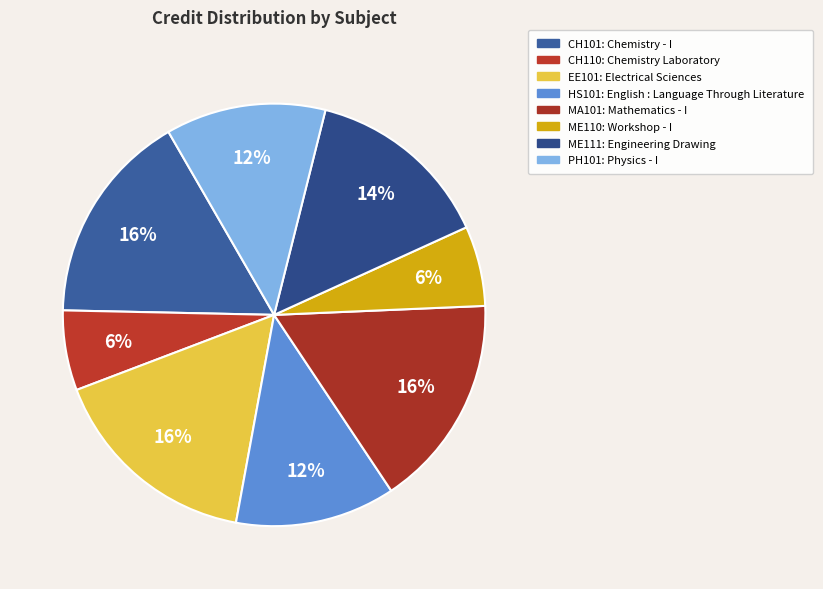

To the nearest percent, what is the average slice percentage?

12%